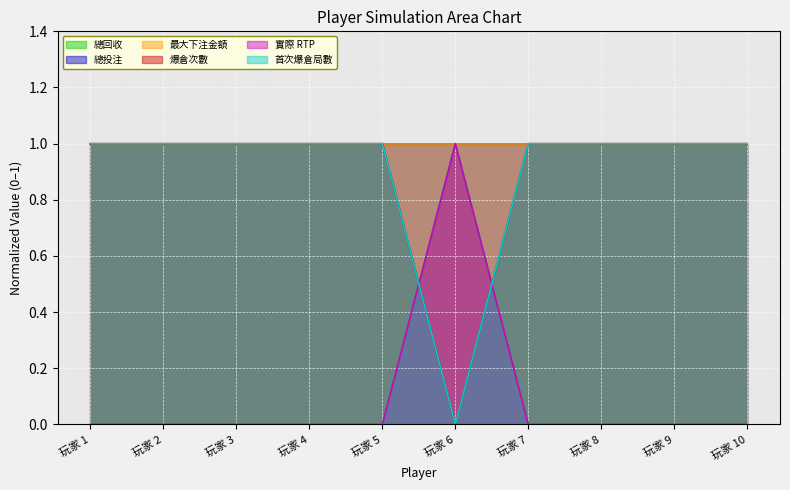

What is the highest value of the 總回收 series?

1